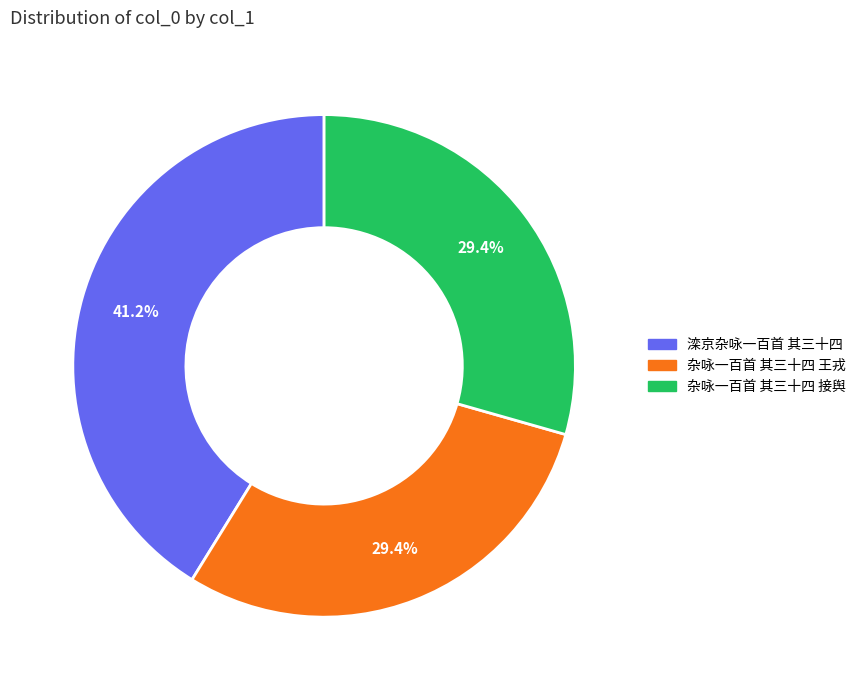

What is the ratio of the value at 滦京杂咏一百首 其三十四 to the value at 杂咏一百首 其三十四 王戎?

1.4